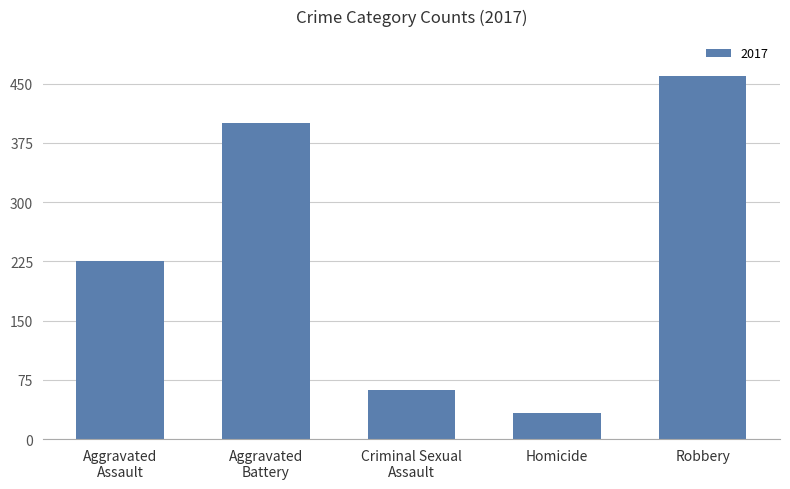

The value at Homicide is 13. True or false?

False